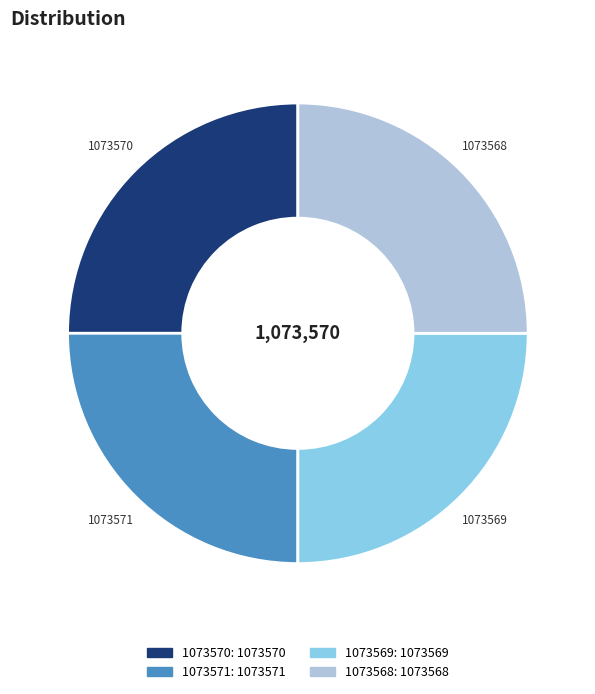

What is the ratio of the value at 1073570 to the value at 1073571?

1.0